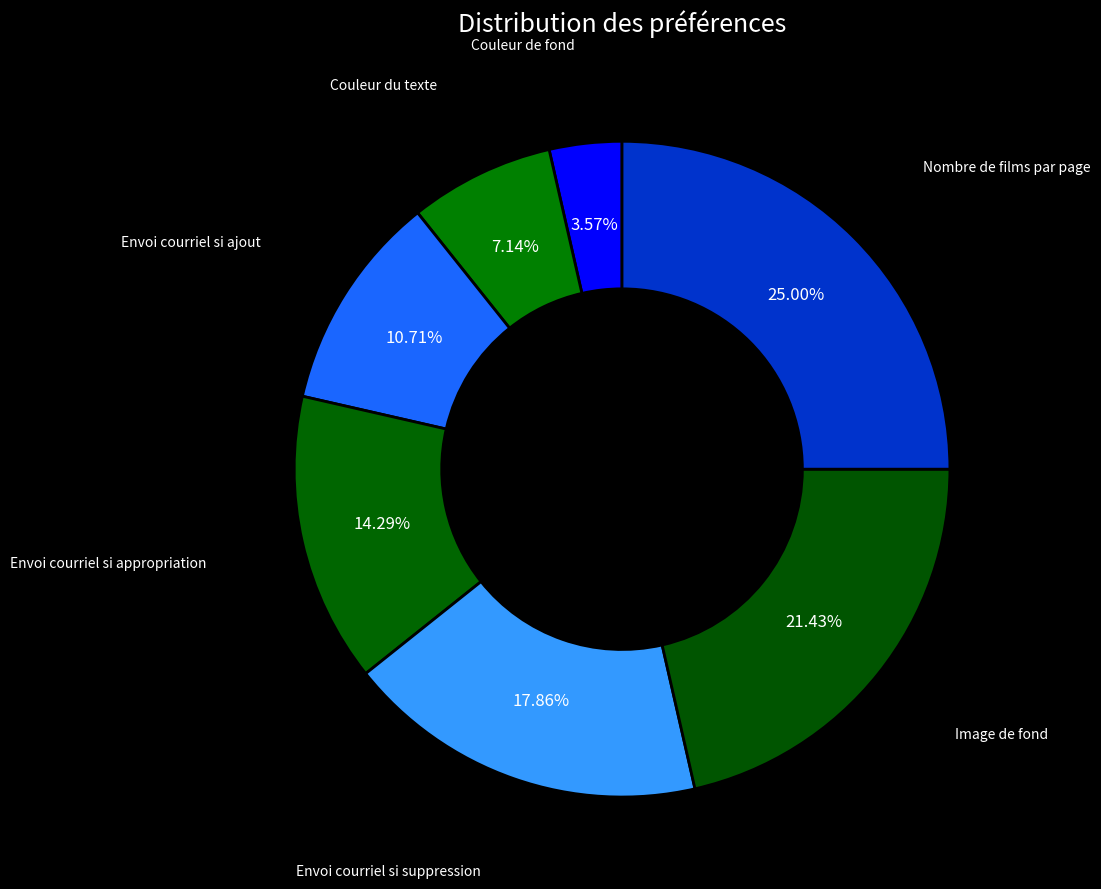

Does Couleur du texte account for over 50% of the chart?

No